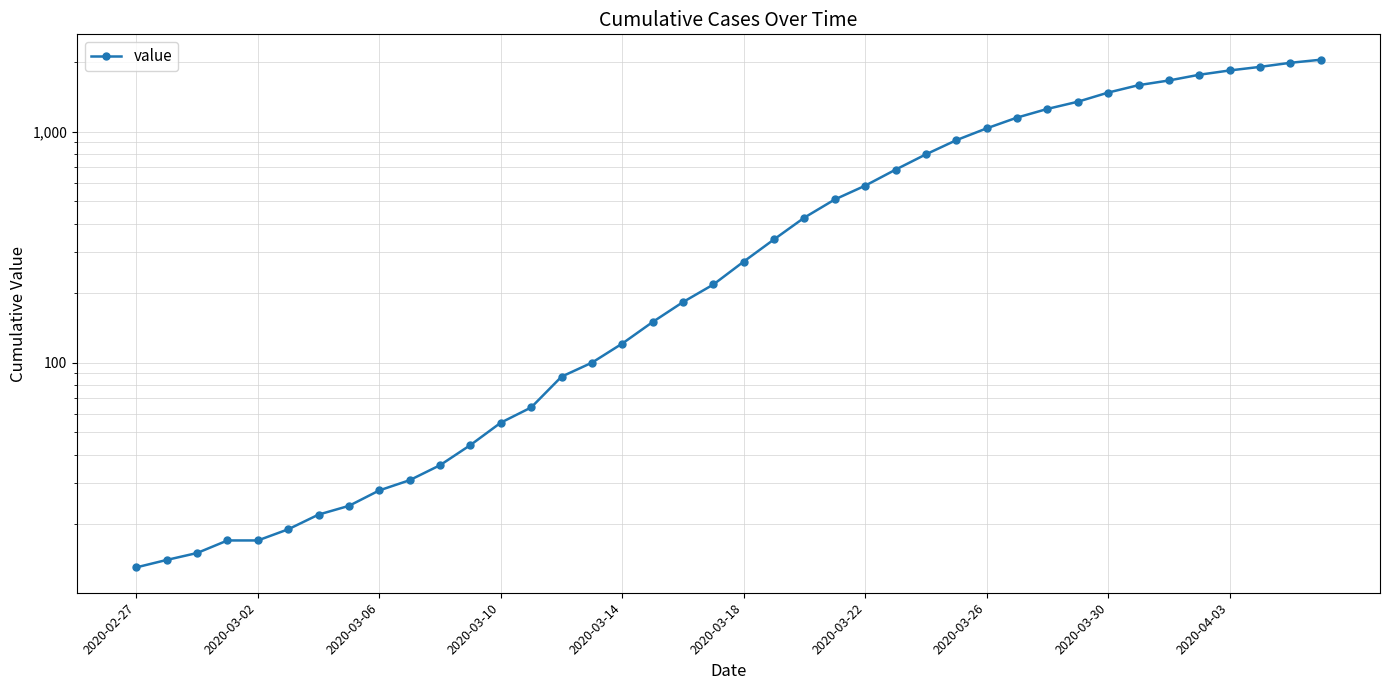

Reading left to right, transcribe all the data shown in this chart.

13	14	15	17	17	19	22	24	28	31	36	44	55	64	87	100	121	150	183	218	274	342	425	509	584	685	798	919	1034	1151	1255	1348	1477	1590	1666	1764	1841	1908	1987	2049